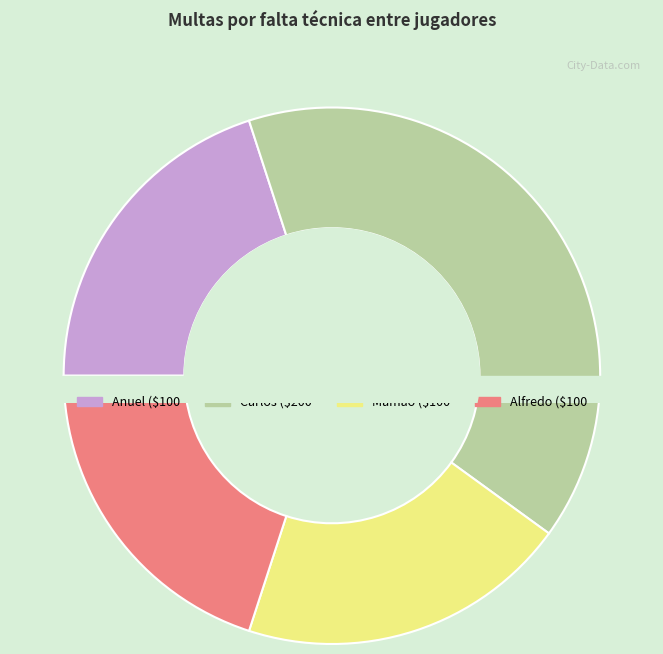

How many segments does this pie chart have?

4